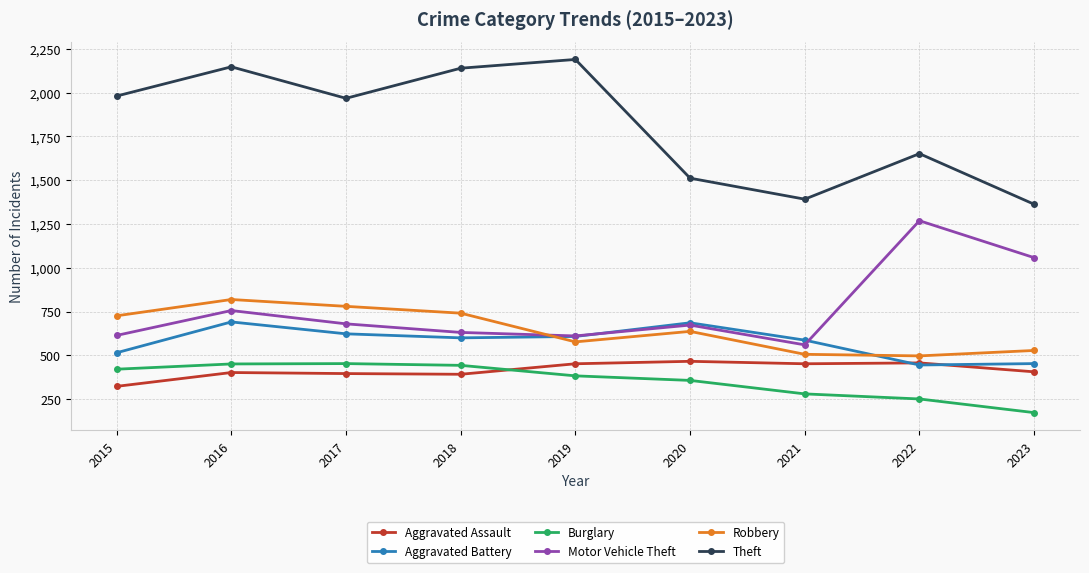

True or false: Aggravated Battery has more than 0 interior local peaks.

True